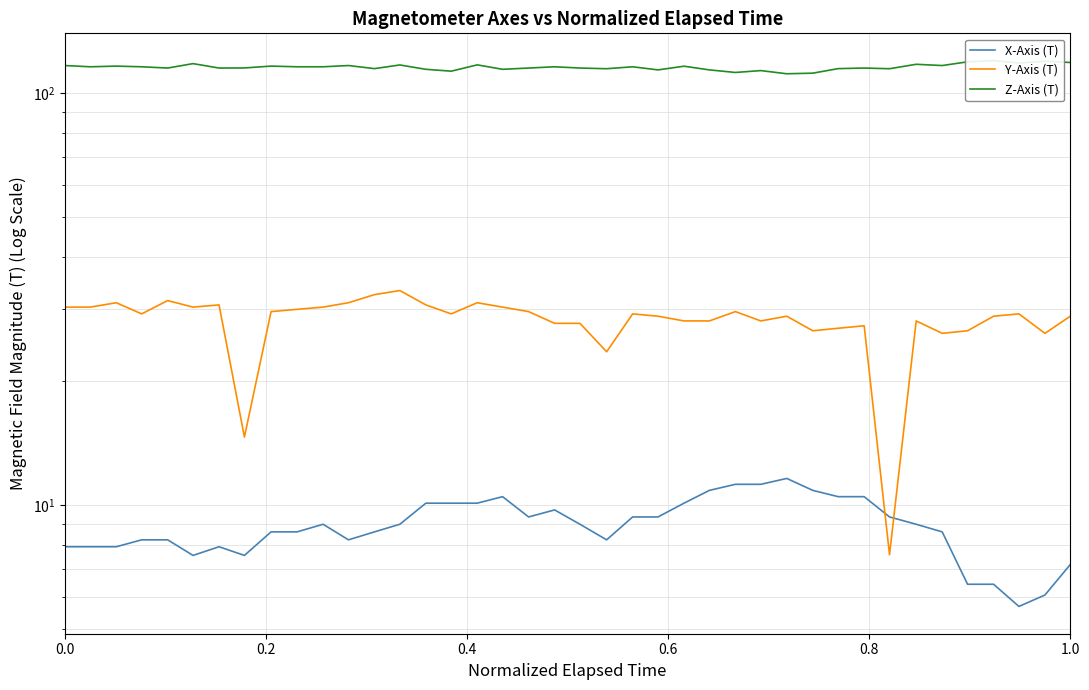

How many data points does each series have?

40